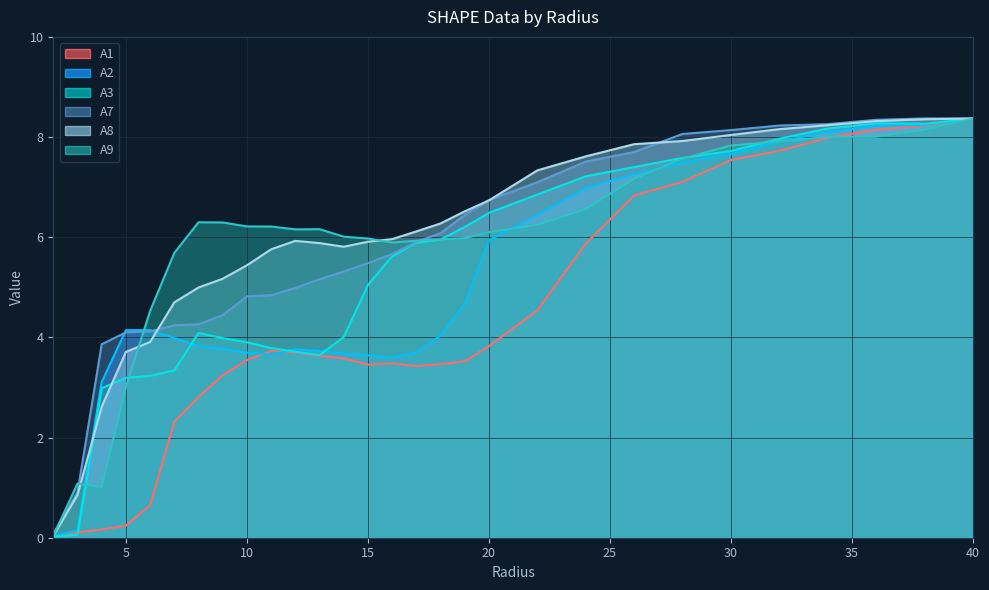

At 8.0, list the series in order from smallest to largest.

A1, A2, A3, A7, A8, A9